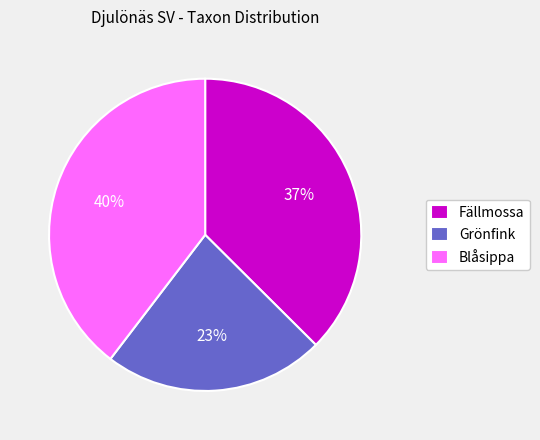

Rank the categories by value from lowest to highest.

Grönfink, Fällmossa, Blåsippa